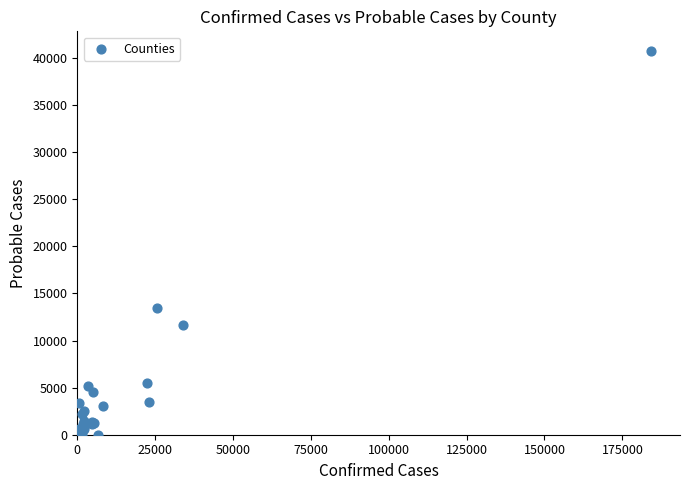

What Y value in the scatter plot is closest to 20402?

13420